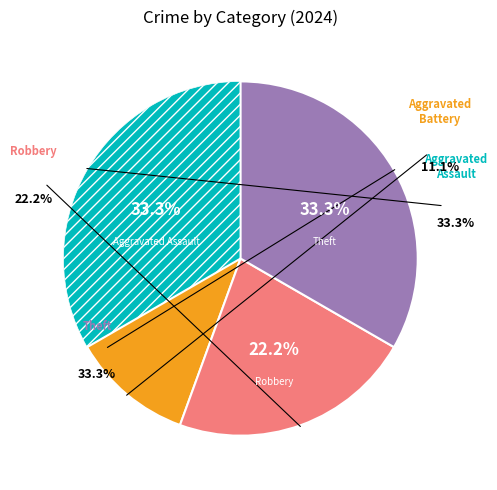

To the nearest percent, what is the combined percentage of Theft and Robbery?

56%